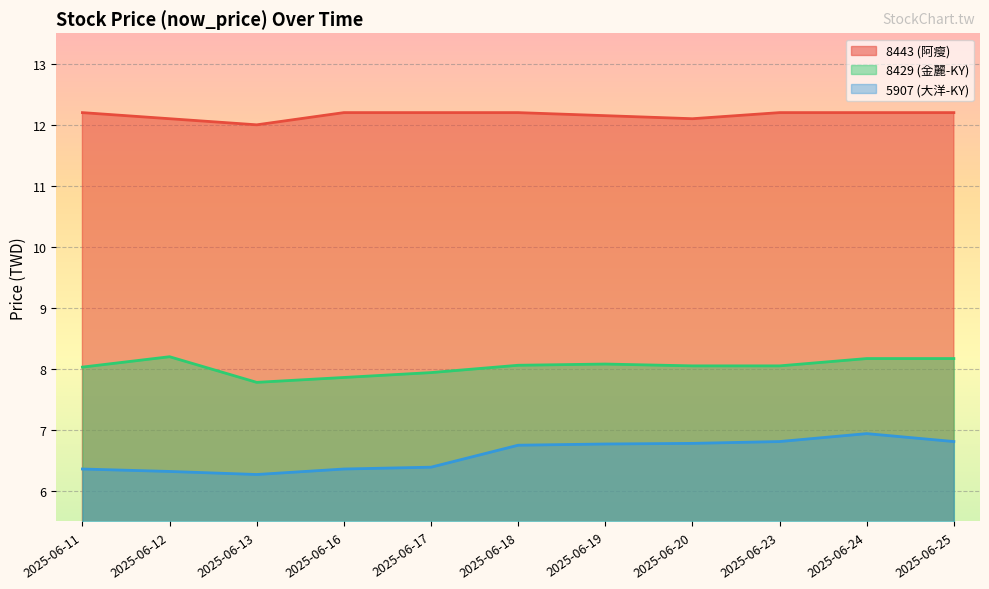

What is the maximum value for 8429 (金麗-KY)?

8.2